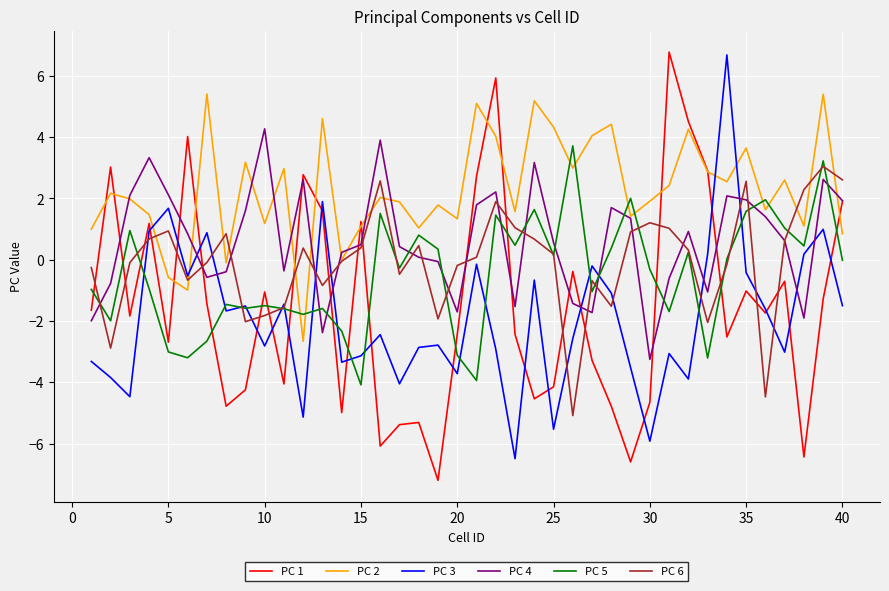

What is the lowest value of the PC 3 series?

-6.5